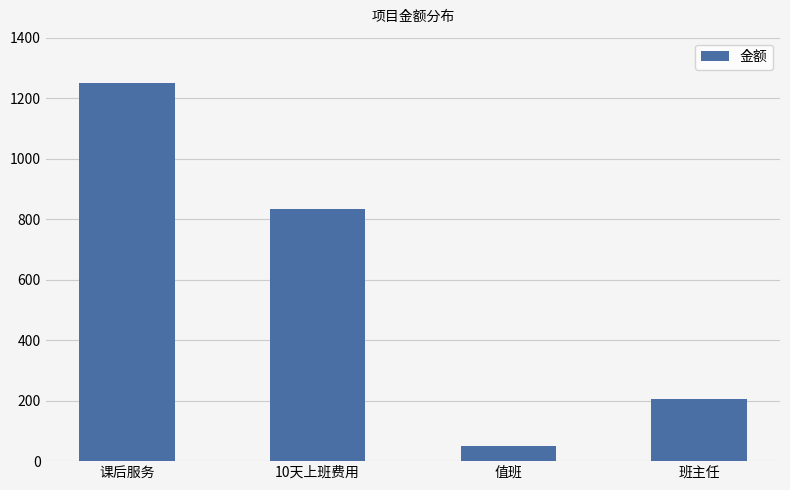

What is the sum of all values?

2337